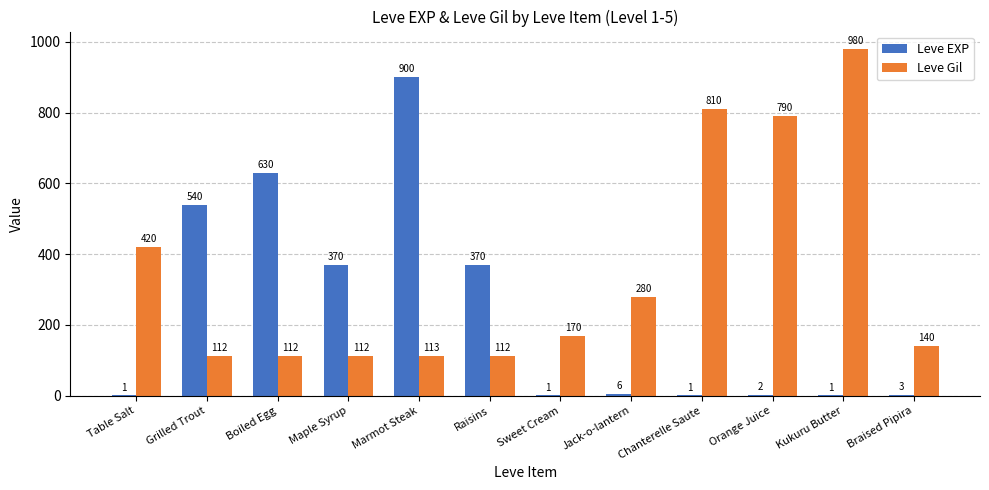

True or false: Leve EXP has a value of 1 at Chanterelle Saute.

True